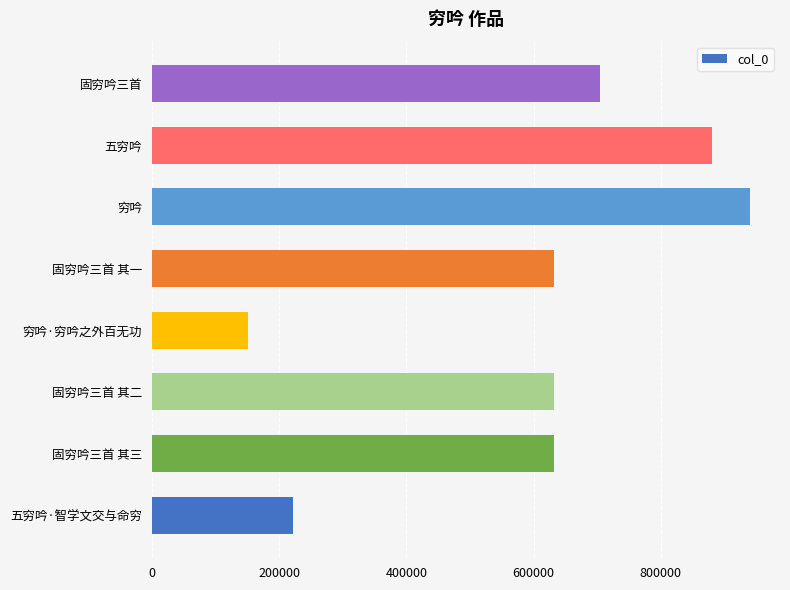

At which category does the chart reach its minimum across all series?

穷吟·穷吟之外百无功